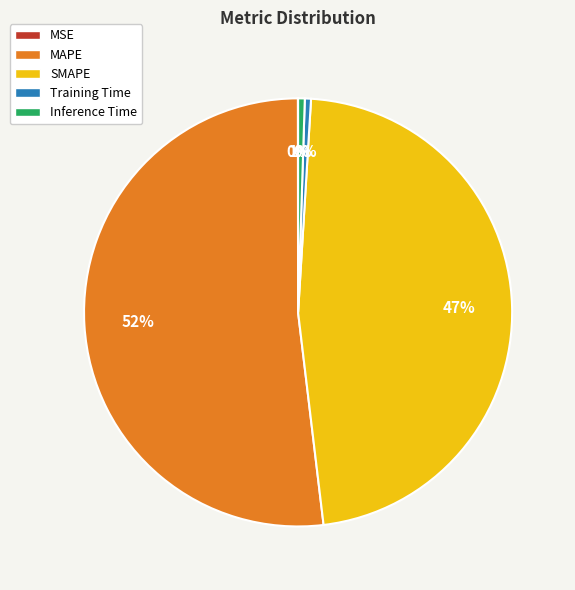

Combined, do Inference Time and Training Time account for over 50%?

No